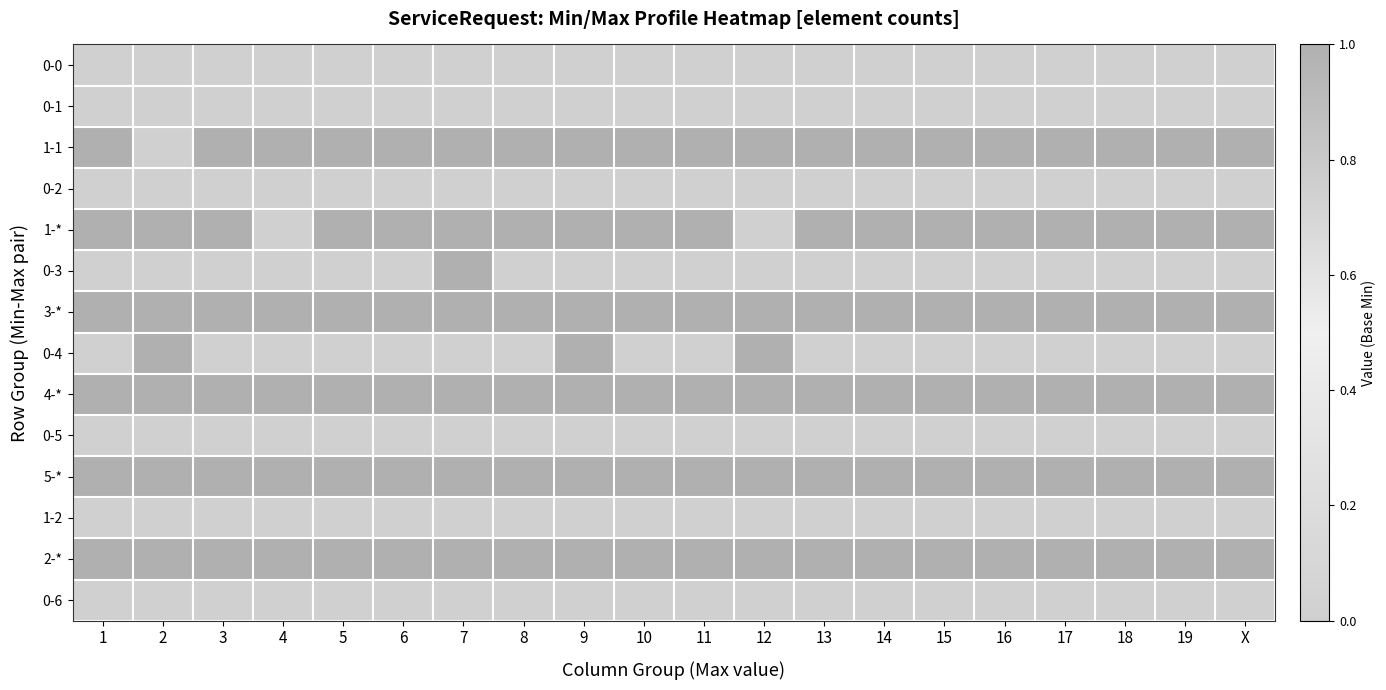

At which category is the sum across all series the highest?

7